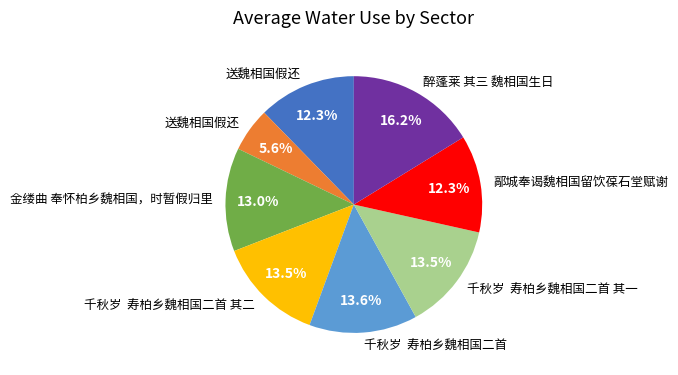

Is there a majority slice in this chart?

No